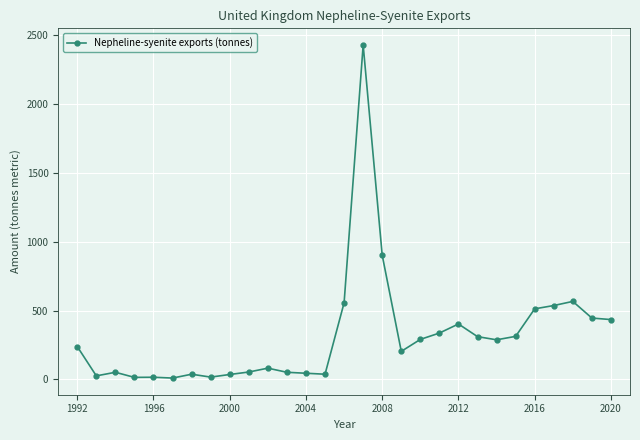

What is the sum of all values?

9254